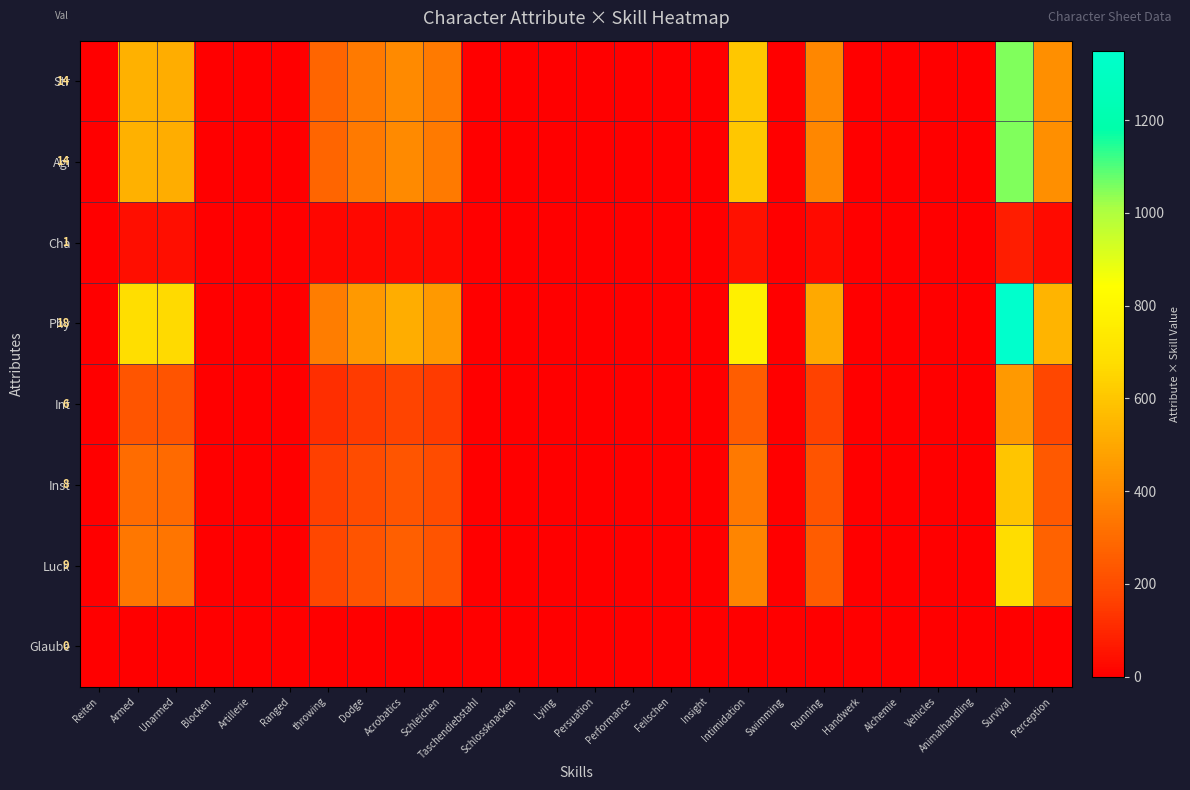

How many data points does each series have?

26